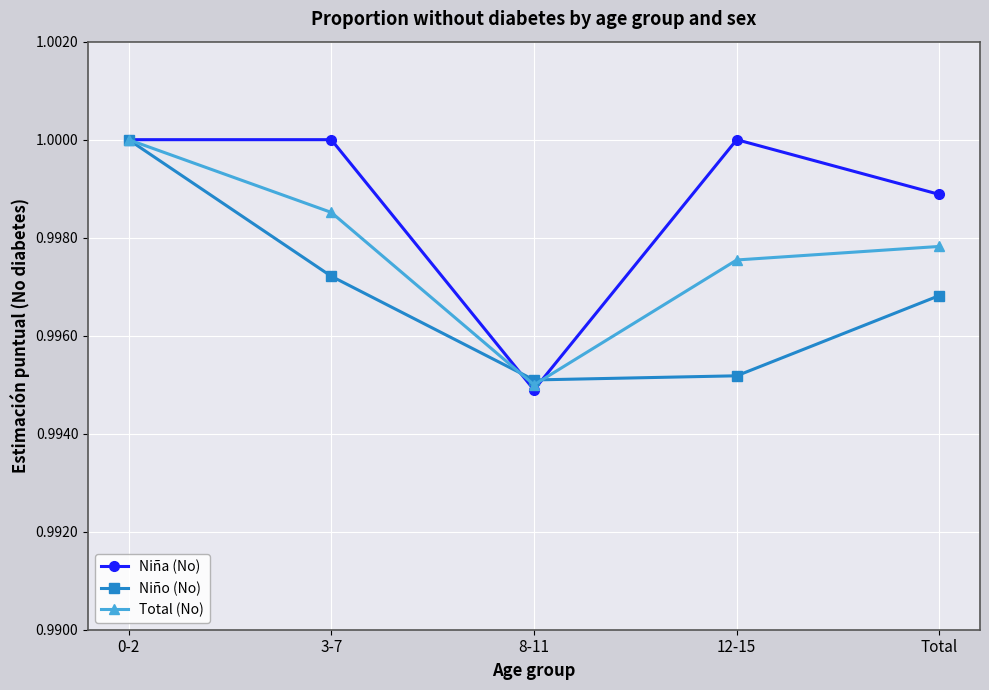

What is the label of the 5th point from the left?

Total